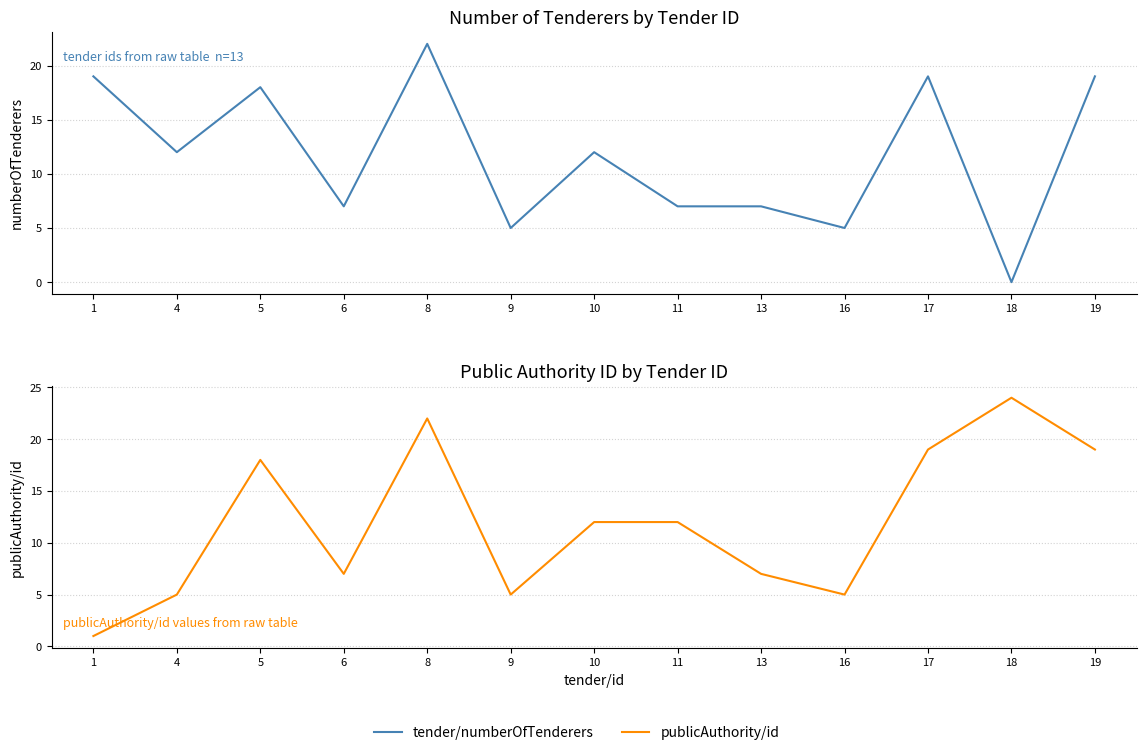

True or false: tender/numberOfTenderers and publicAuthority/id cross at least once.

False